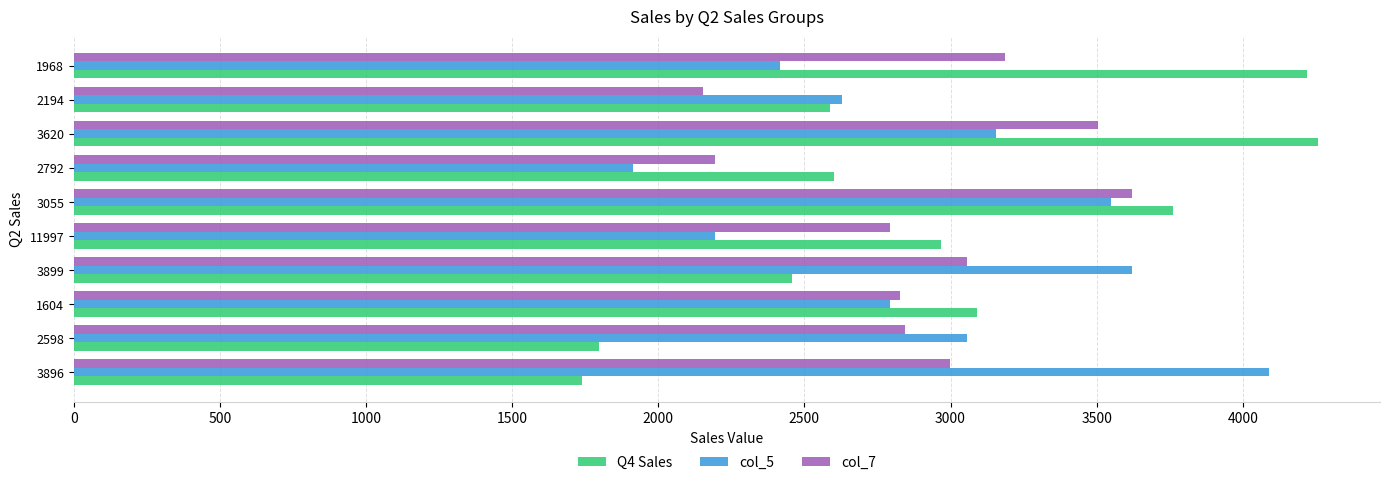

Rank the series by their maximum value, from highest to lowest.

Q4 Sales, col_5, col_7